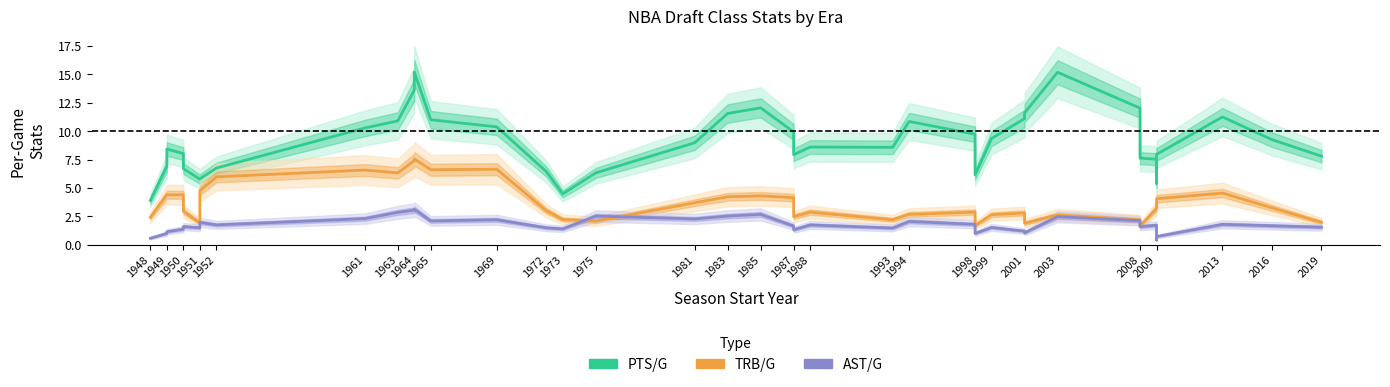

True or false: TRB/G and PTS/G intersect in this chart.

False